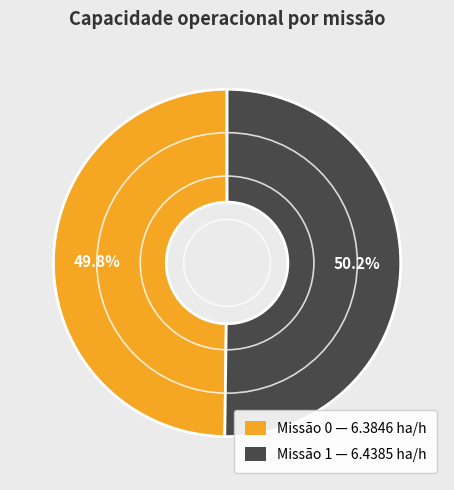

Count the number of slices in the pie.

2